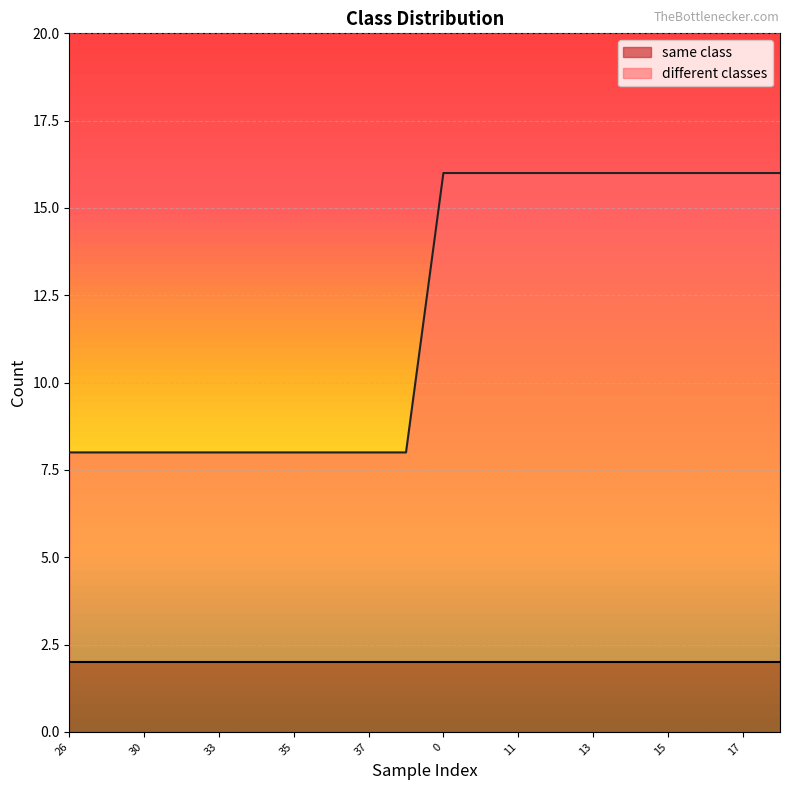

What is the difference between the second highest and second lowest values?

8